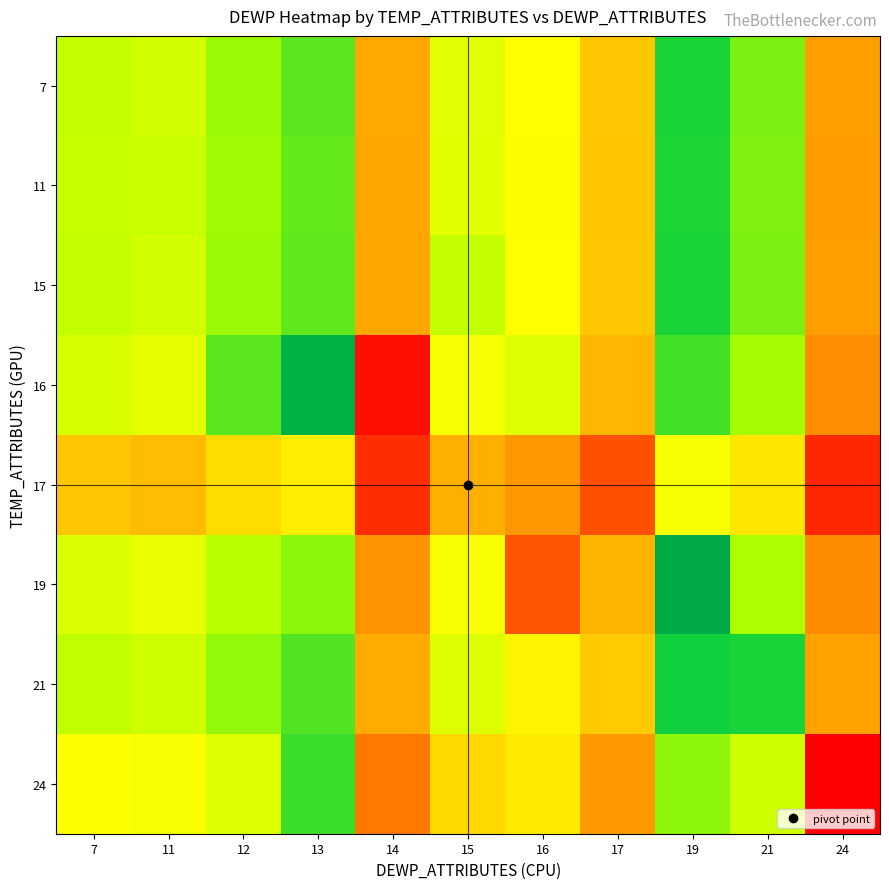

At 17, list the series in order from smallest to largest.

17, 24, 19, 16, 11, 15, 7, 21